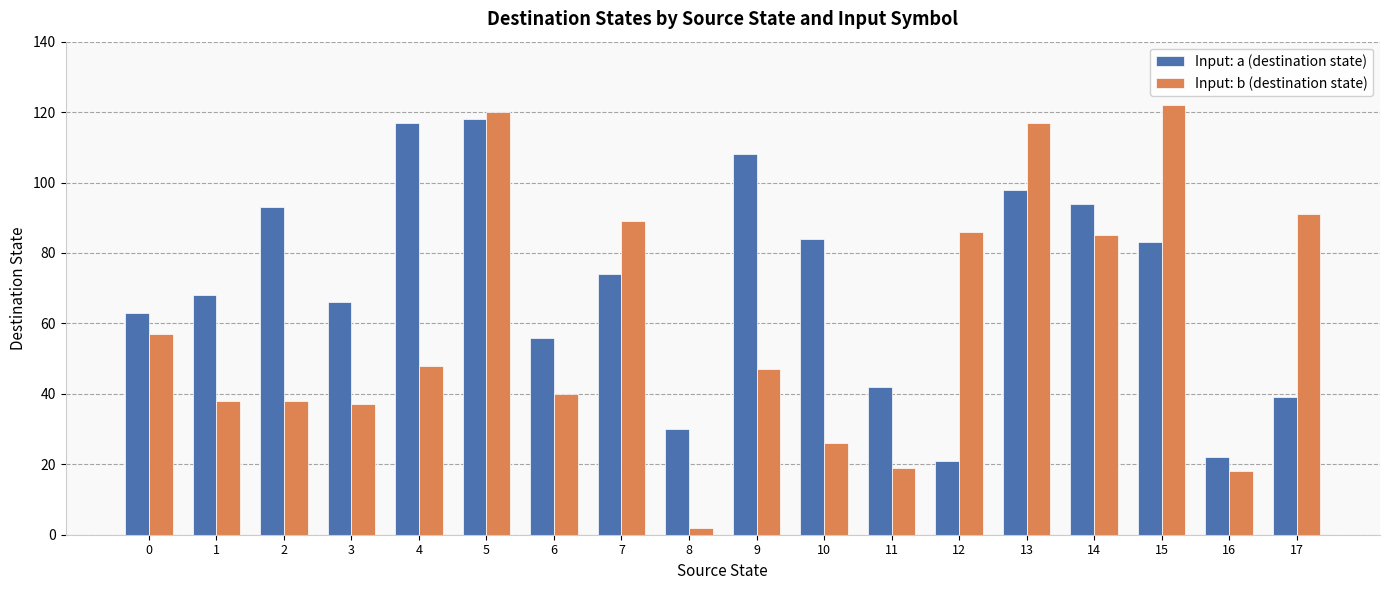

At how many categories does at least one series exceed 40?

16